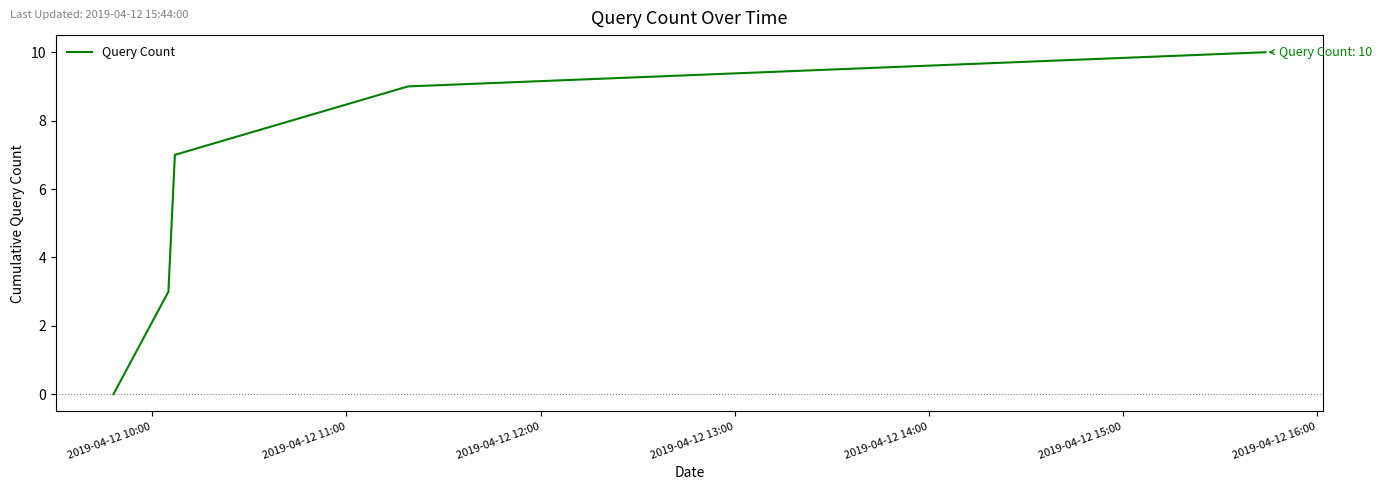

What is the difference between the second highest and second lowest values?

6